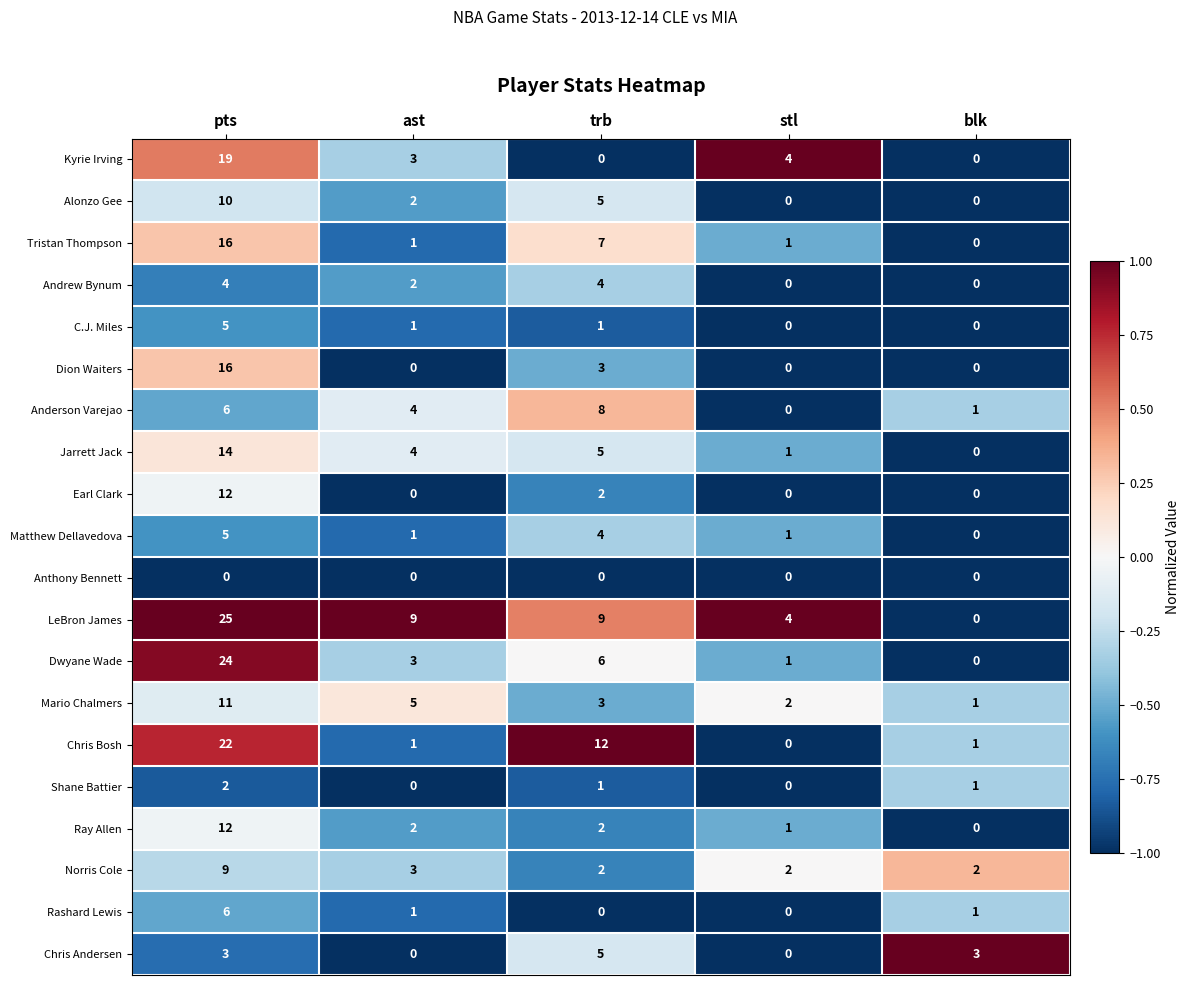

Which series changed the most between ast and blk?

LeBron James